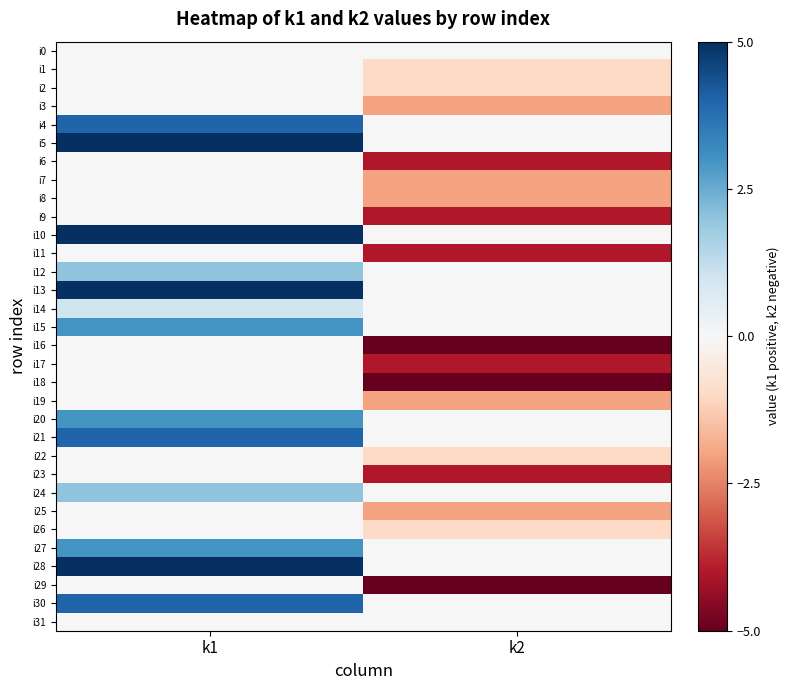

At how many categories does at least one series exceed 0?

1